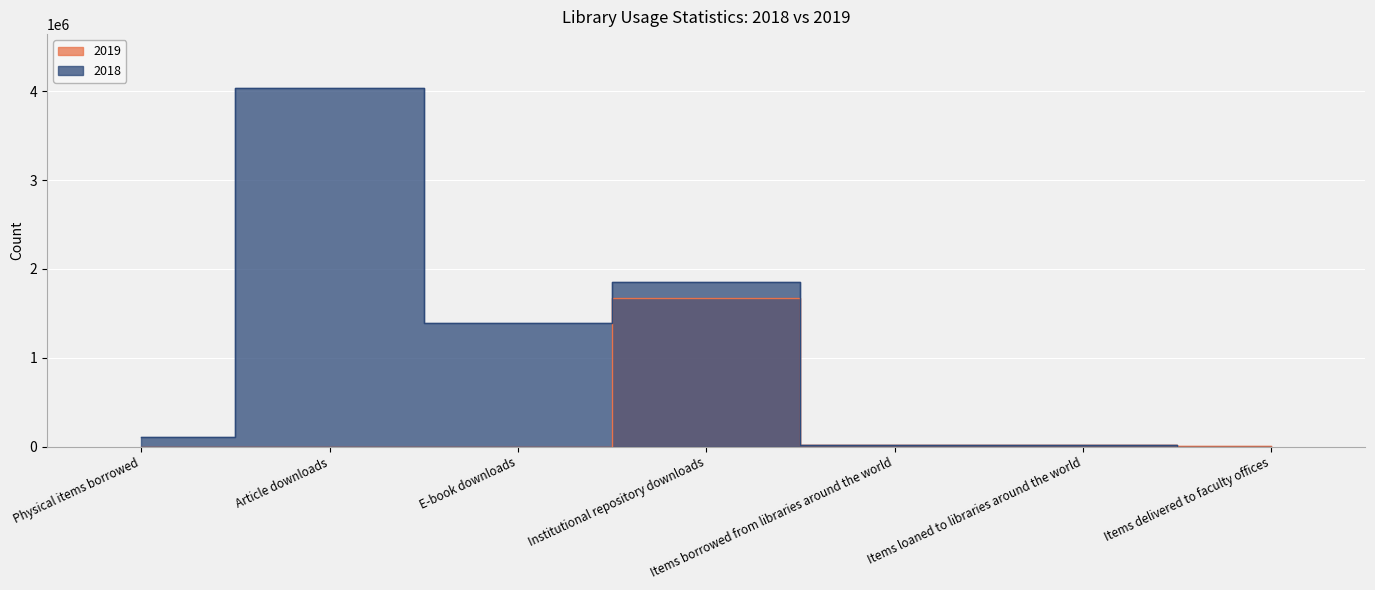

The 2019 series shows 528954 at Article downloads. True or false?

False